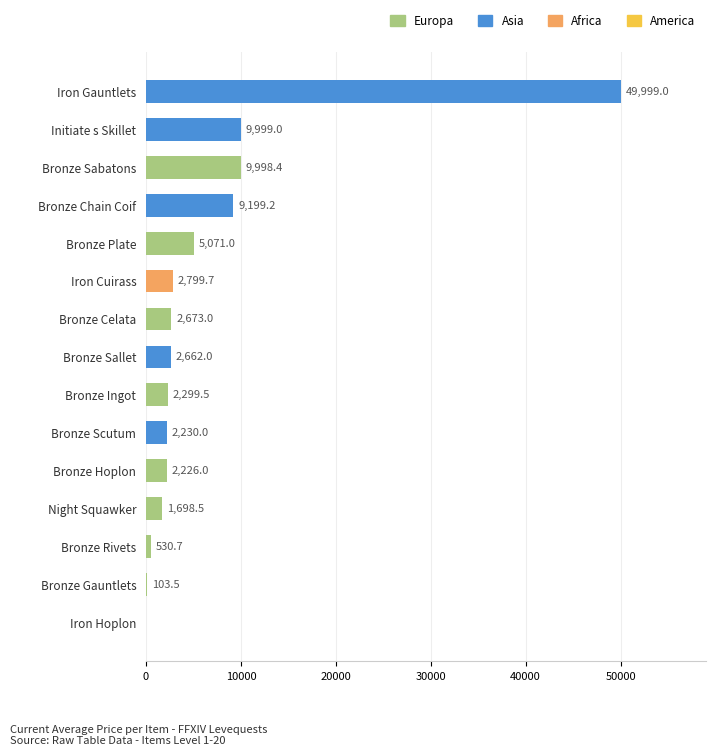

Where is the data nearest to the value 24999?

Initiate s Skillet